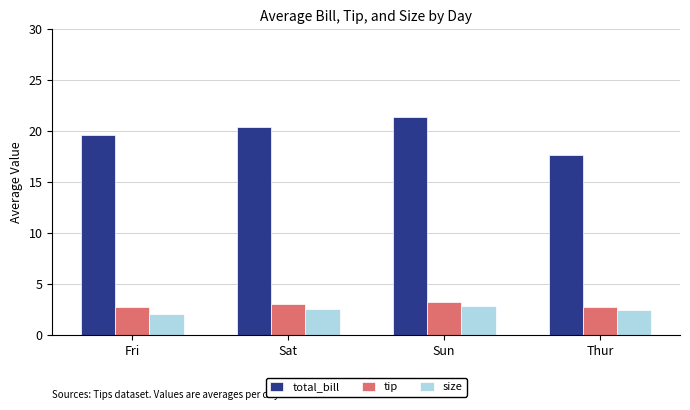

What are all the series names shown in the legend?

total_bill, tip, size